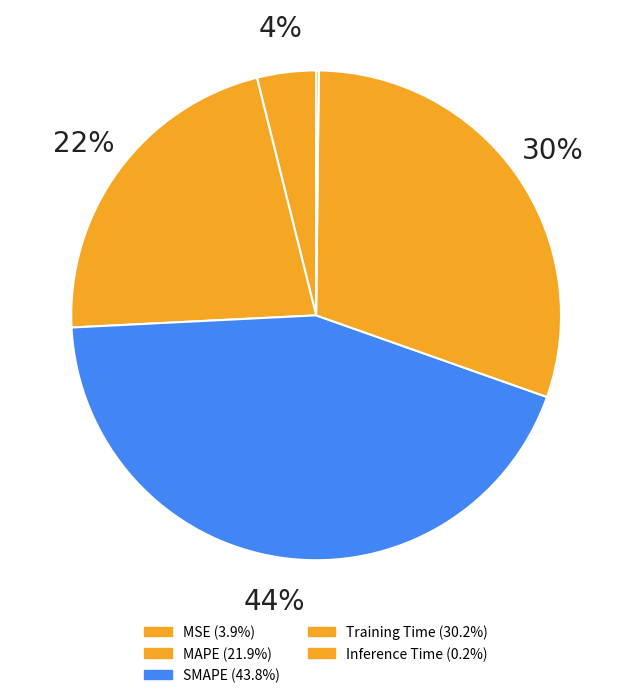

Which category has the biggest portion of the pie?

SMAPE